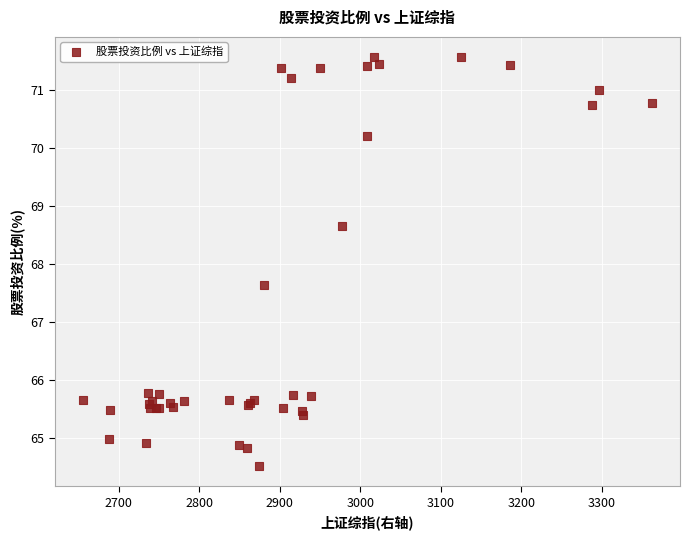

What Y value in the scatter plot is closest to 68?

67.6